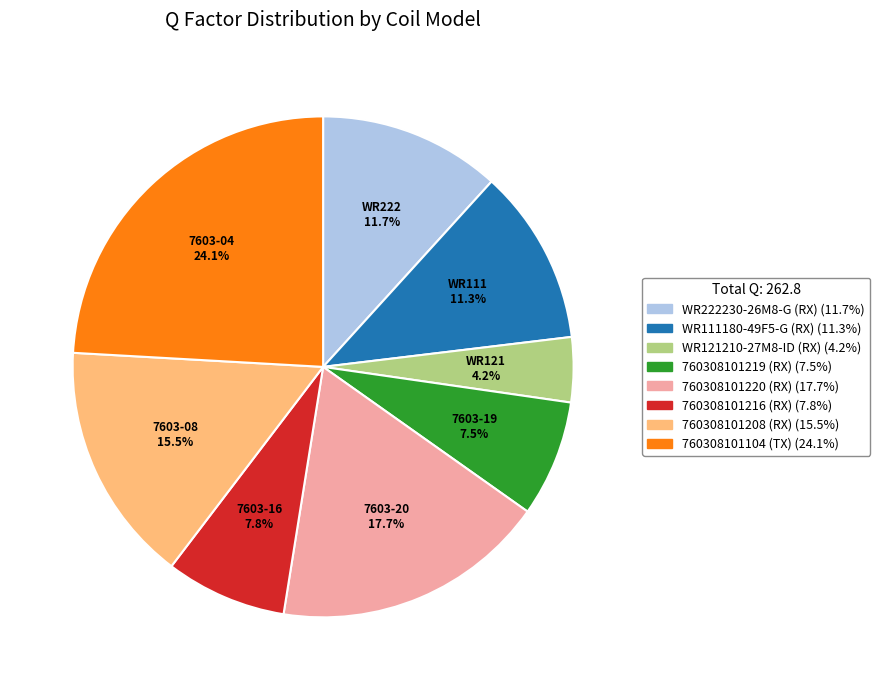

Combined, do 760308101208 (RX) and 760308101104 (TX) account for over 50%?

No